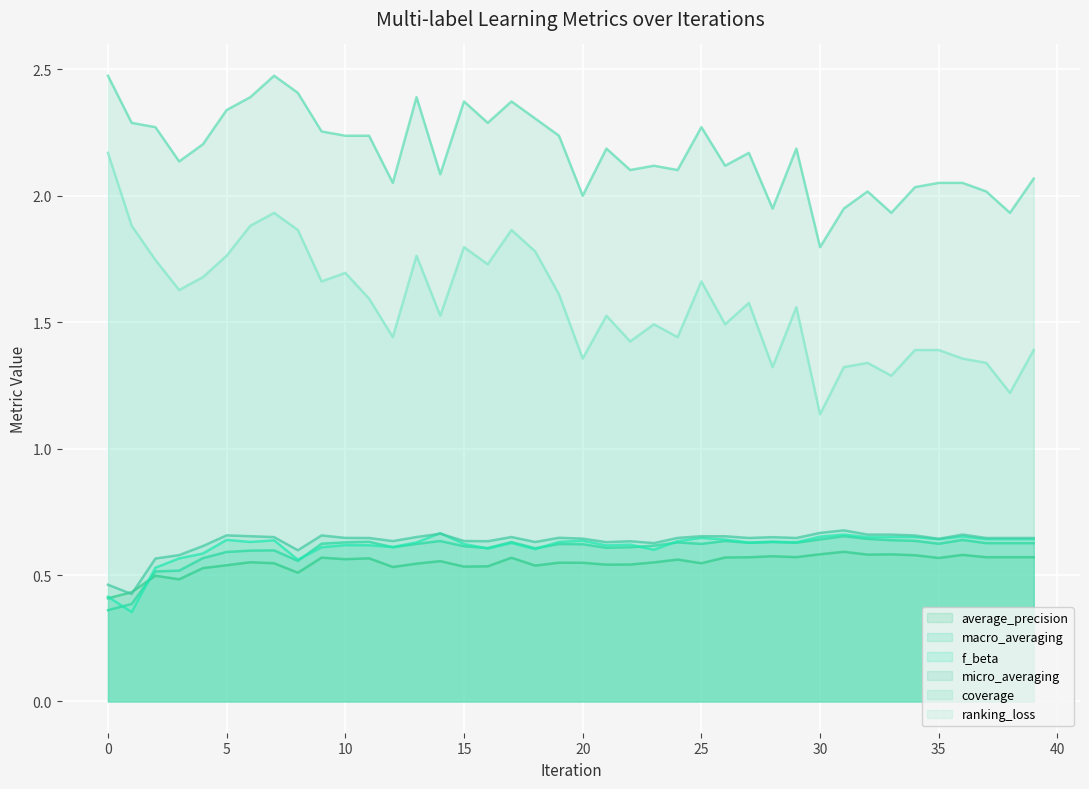

At which category is the sum across all series the highest?

7